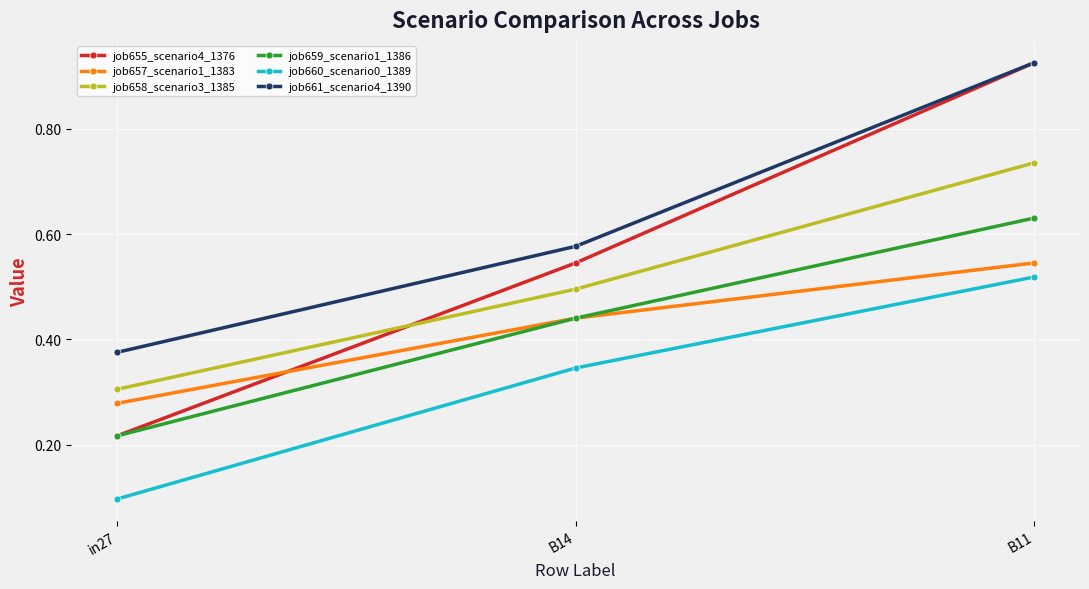

What is the label of the 1st point from the right?

B11